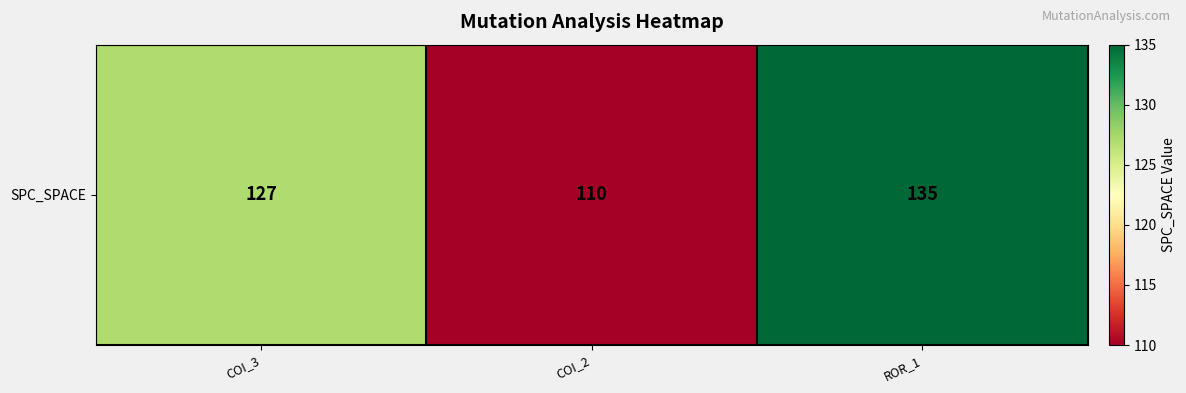

Is it true that the value at COI_3 is 172?

False